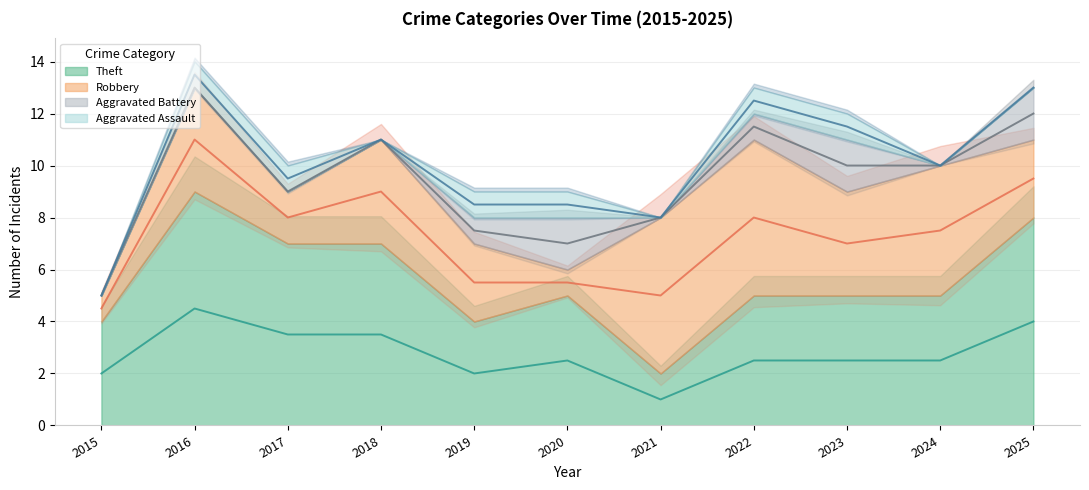

The Robbery series shows 4 at 2018. True or false?

True